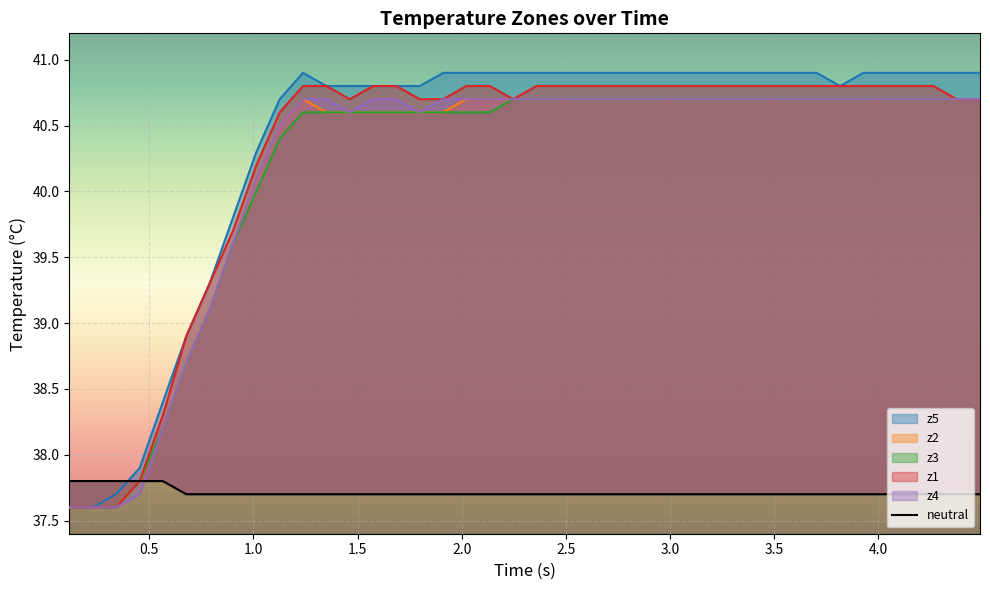

What is the average value?

37.7